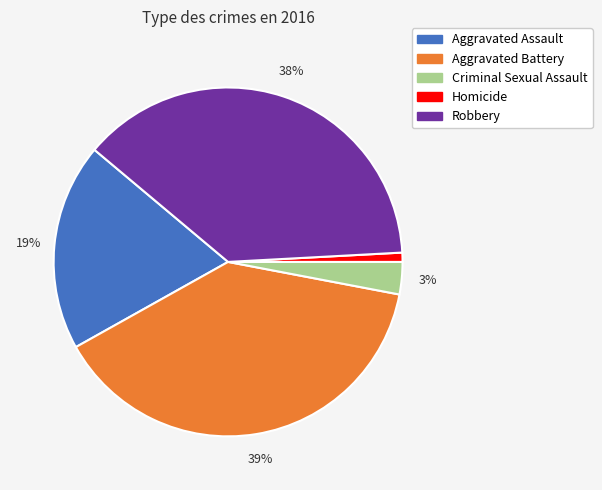

Do Robbery and Homicide together represent more than half of the pie?

No